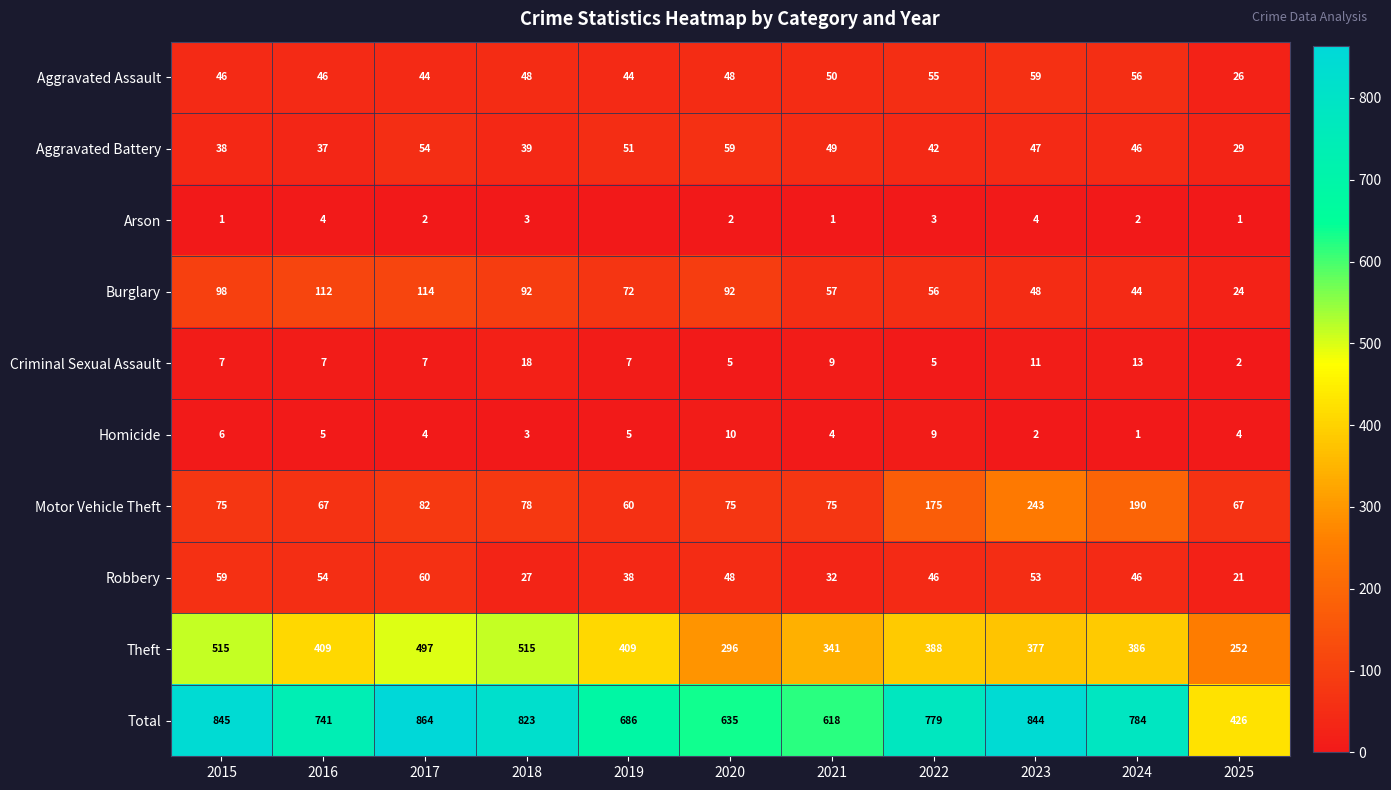

What is the difference between the highest and lowest values at 2020?

633